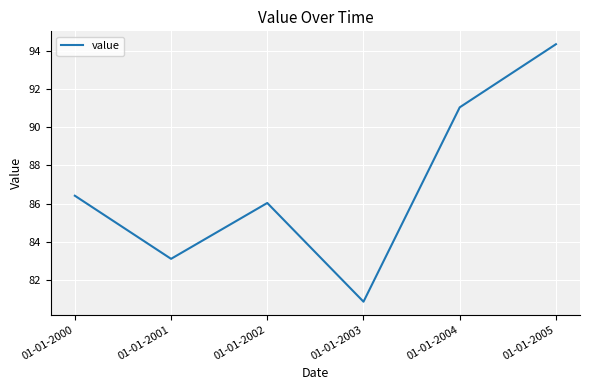

List the labels in order of value, smallest first.

01-01-2003, 01-01-2001, 01-01-2002, 01-01-2000, 01-01-2004, 01-01-2005